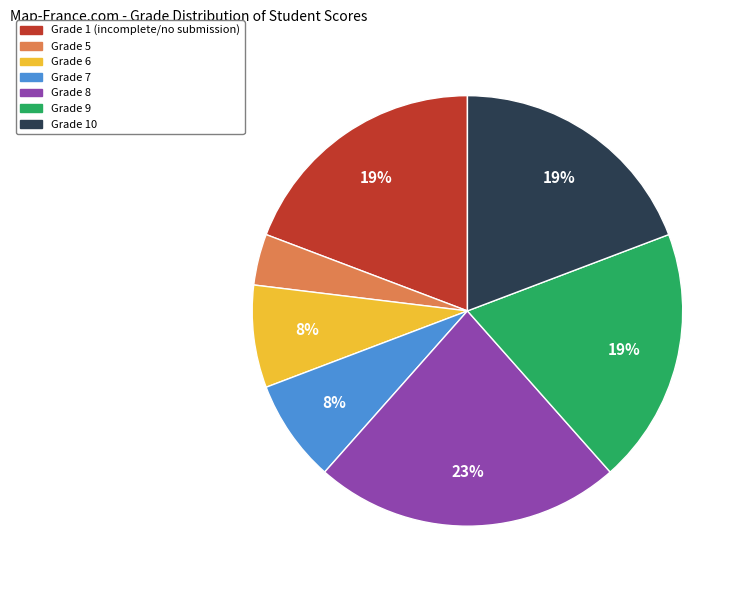

Count the number of slices in the pie.

7